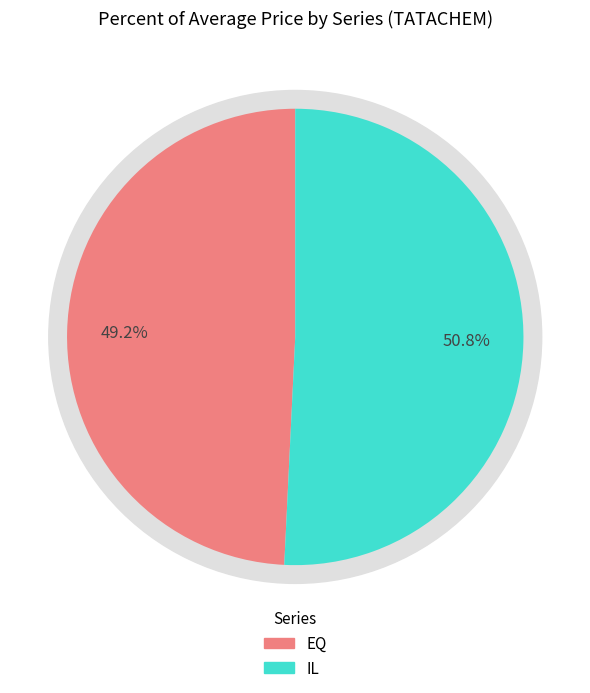

What percentage is the EQ slice, to the nearest percent?

49%